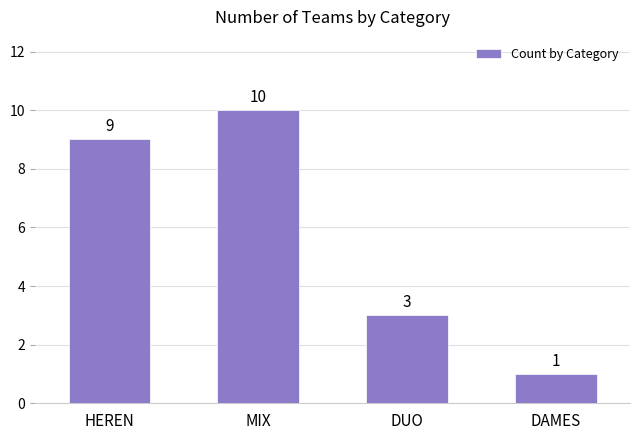

List the labels in order of value, smallest first.

DAMES, DUO, HEREN, MIX